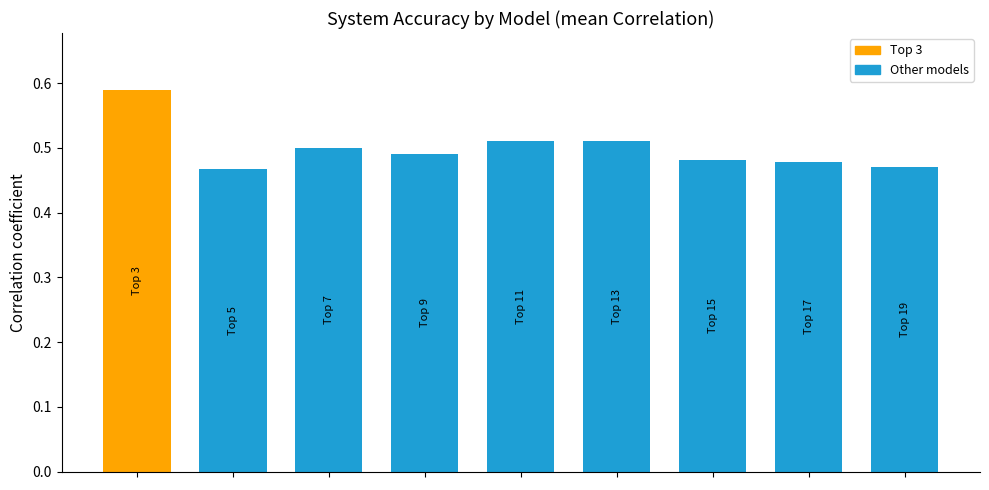

How many values are between 0 and 1?

9